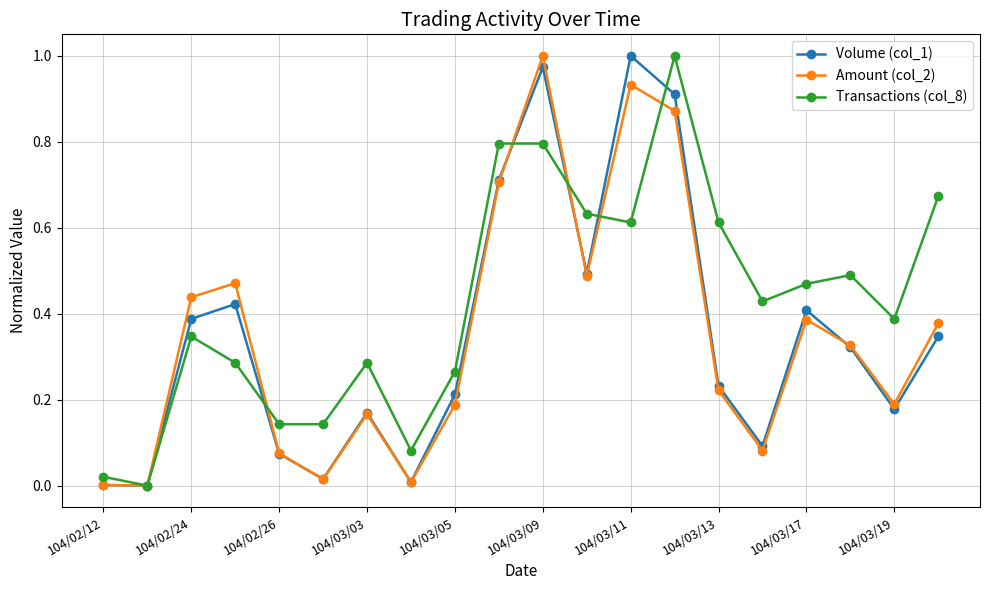

How many interior local peaks does the Amount (col_2) series have?

5